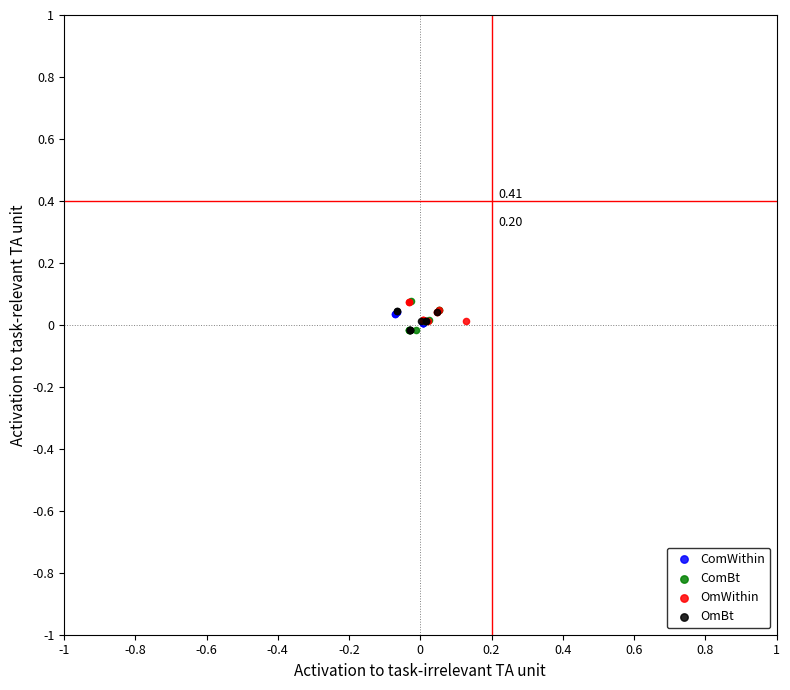

Which series has the largest Y range (max minus min)?

ComBt